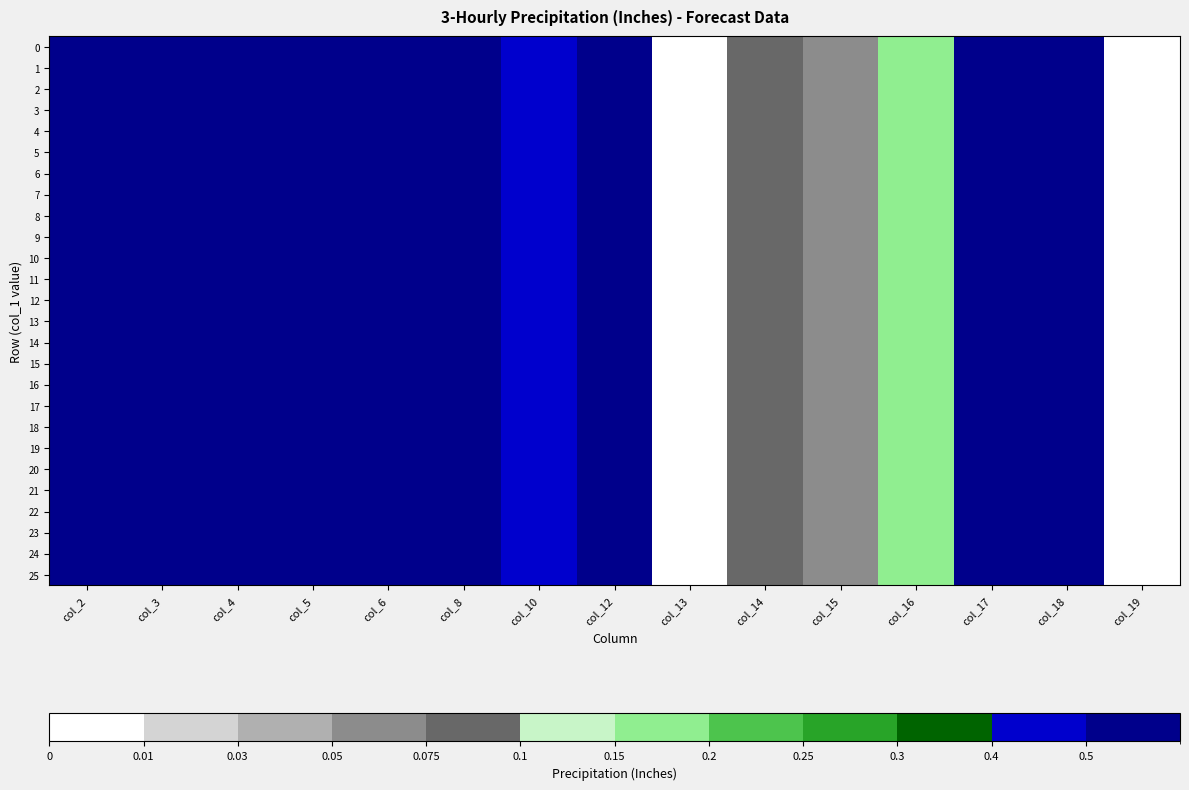

List the series in order of their peak value, lowest first.

0, 1, 2, 3, 4, 5, 6, 7, 8, 9, 10, 11, 12, 13, 14, 15, 16, 17, 18, 19, 20, 21, 22, 23, 24, 25